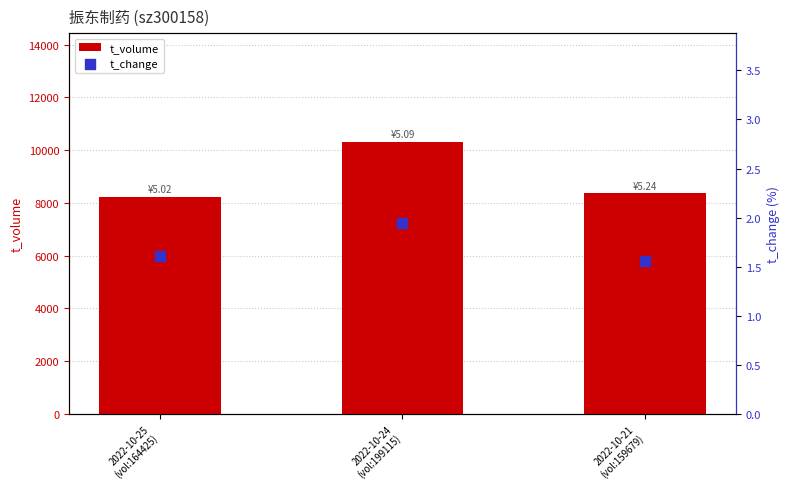

Which series contains the lowest Y value?

t_change